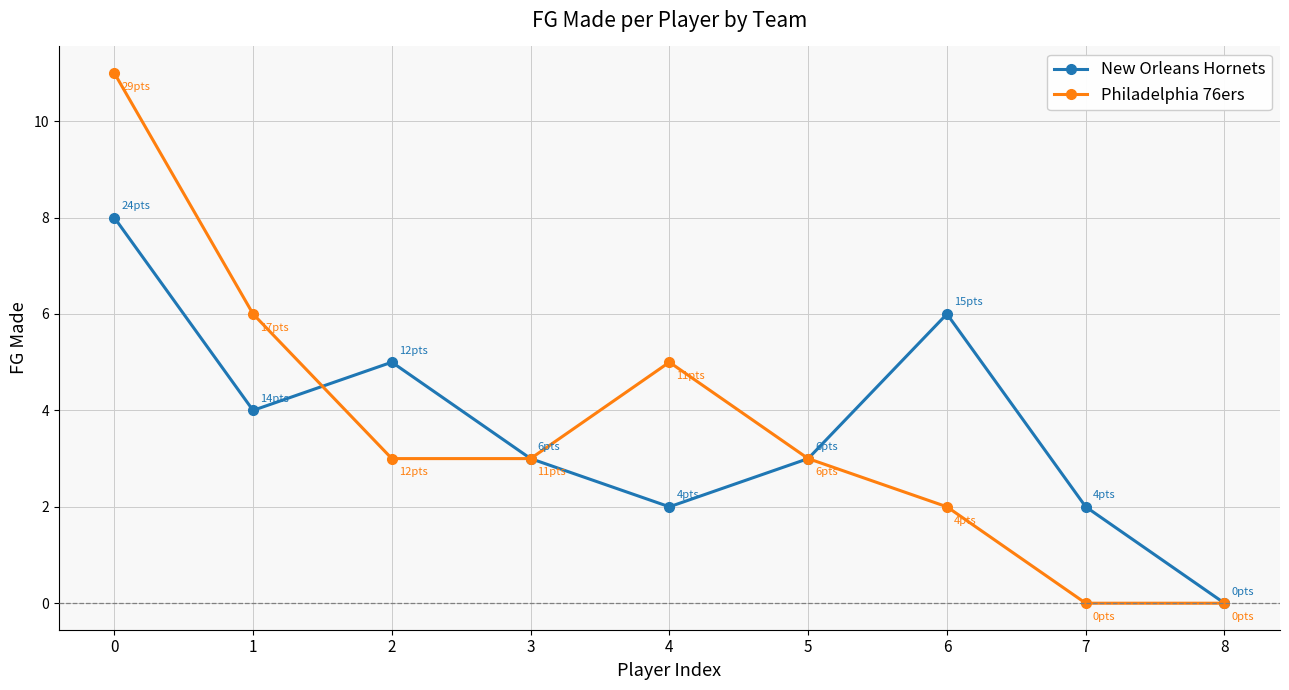

What is the total value across all series at 4?

7